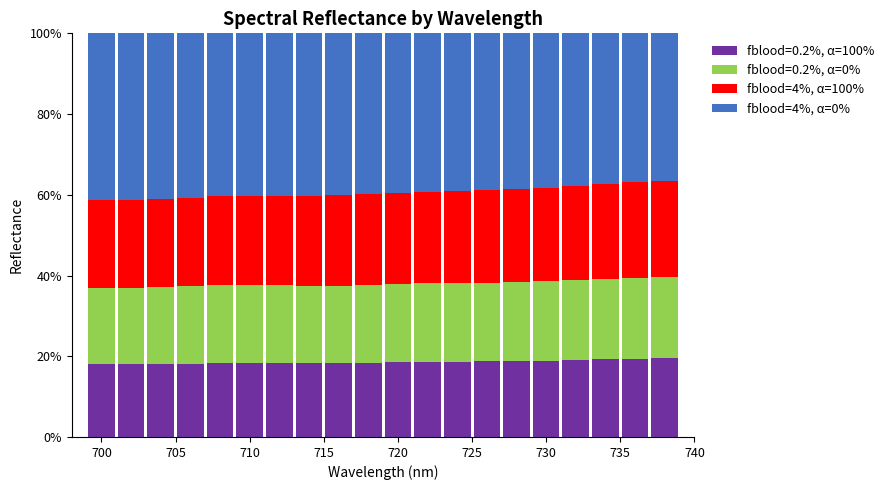

What is the sum of all fblood=0.2%, α=100% values?

371.8